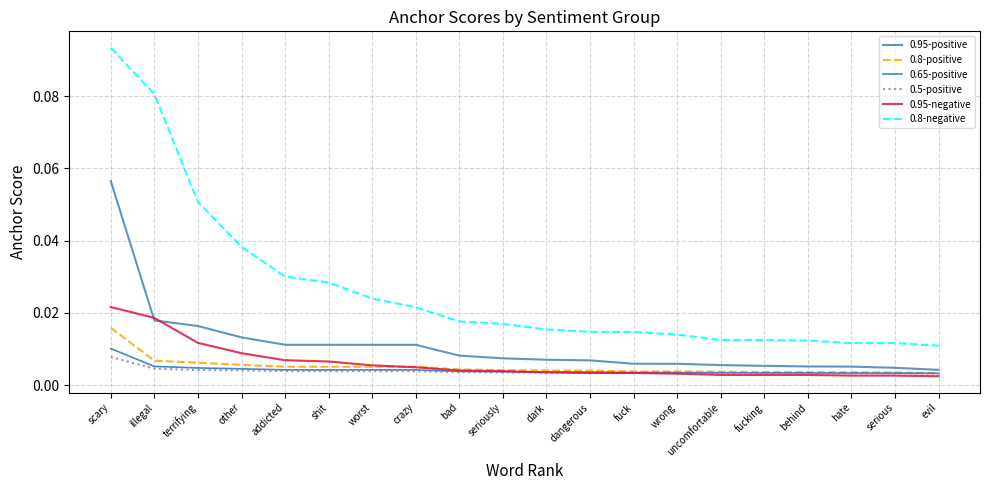

Which category has the highest value across all series?

scary